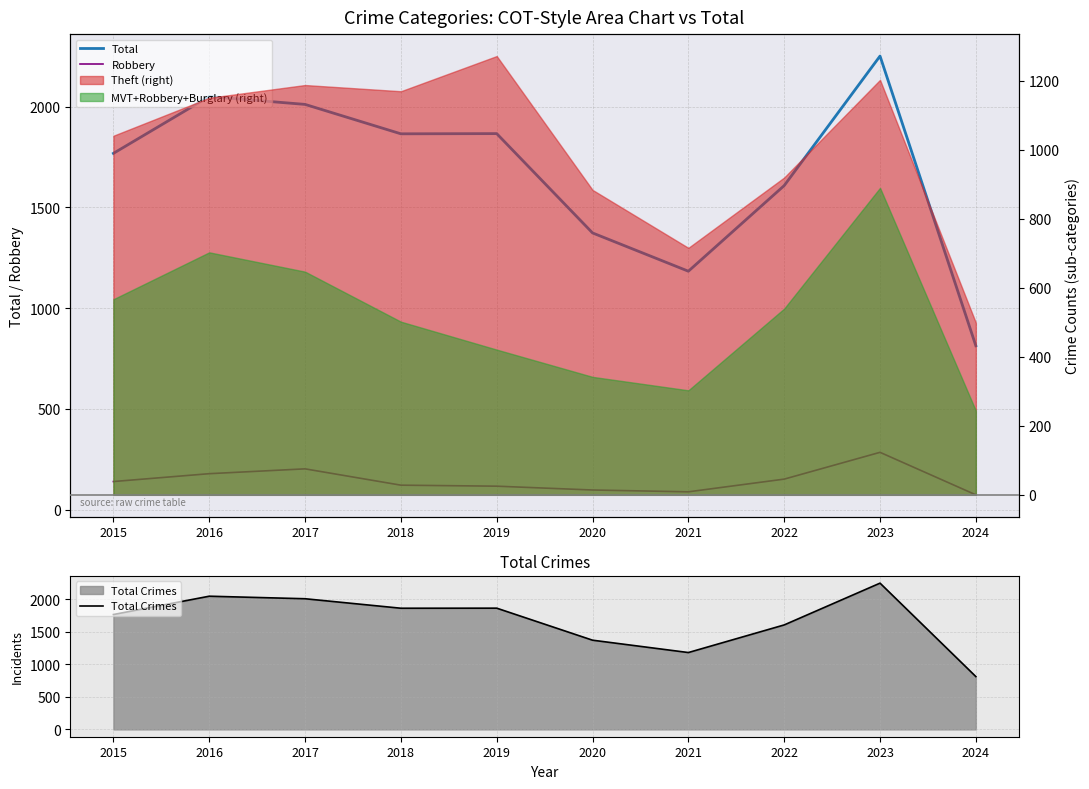

Rank the categories by Total Crimes value from lowest to highest.

2024, 2021, 2020, 2022, 2015, 2018, 2019, 2017, 2016, 2023